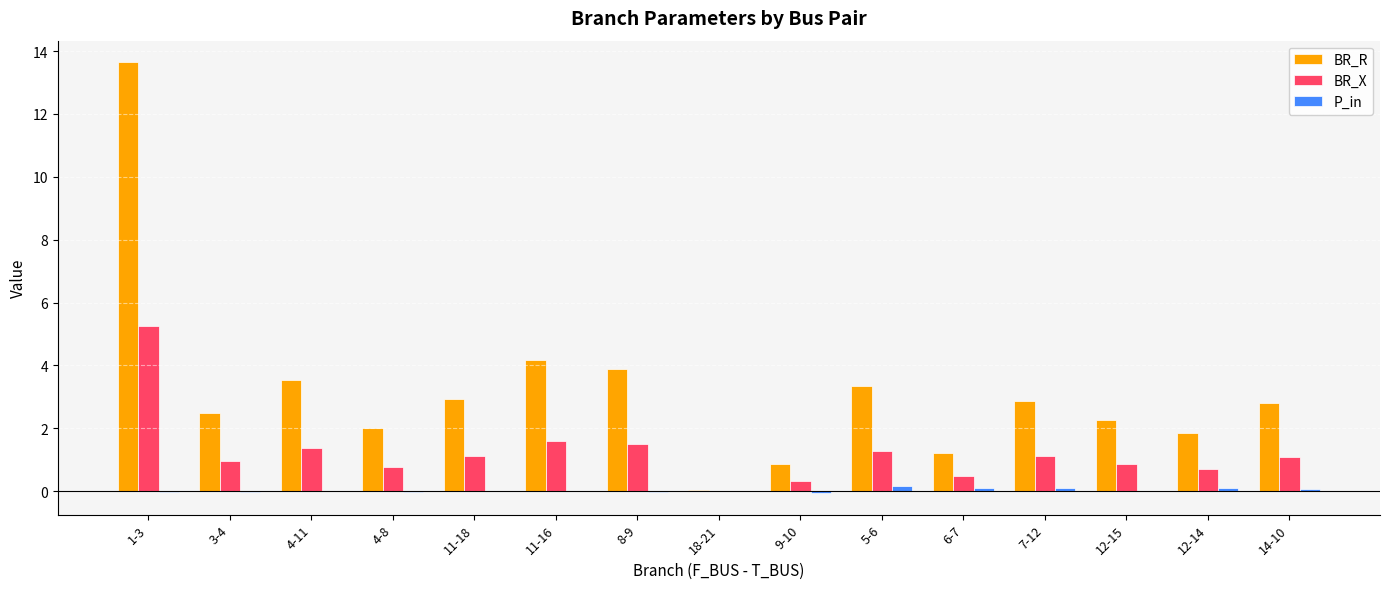

At which category is the sum across all series the highest?

1-3